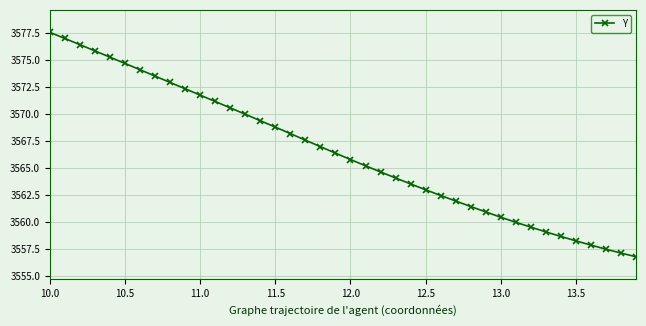

What is the greatest value displayed?

3577.5